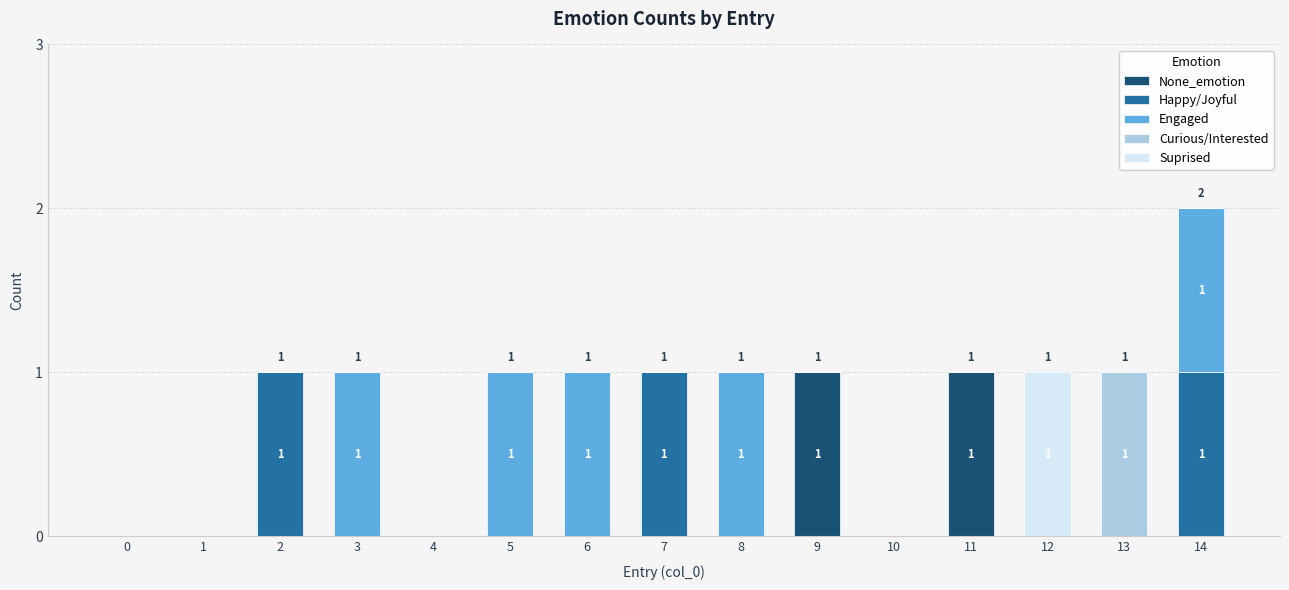

At which category is the sum across all series the highest?

14